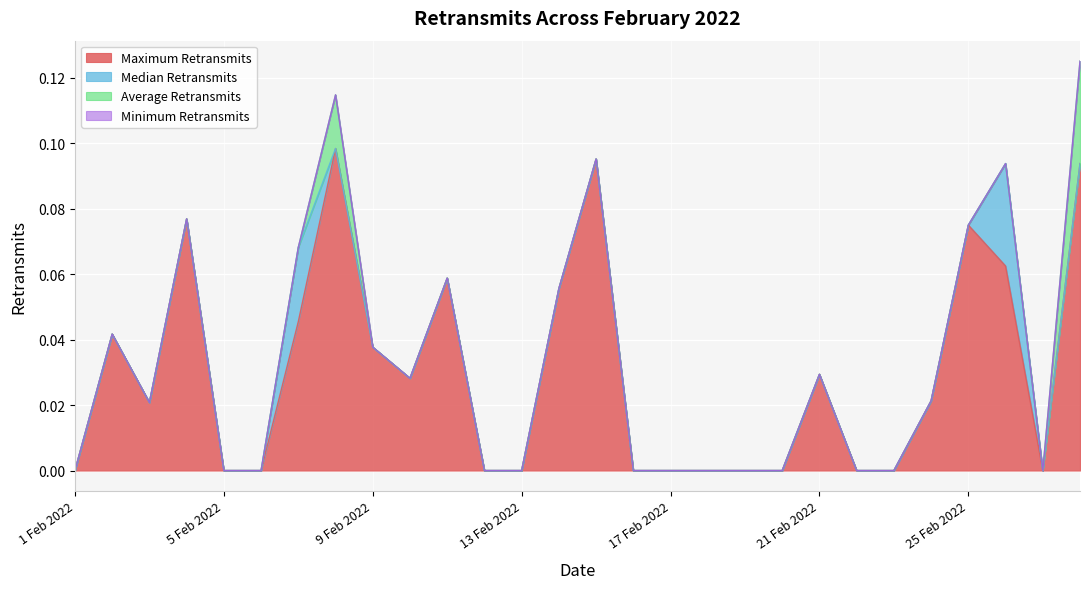

How many data points in Average Retransmits are above 0?

2